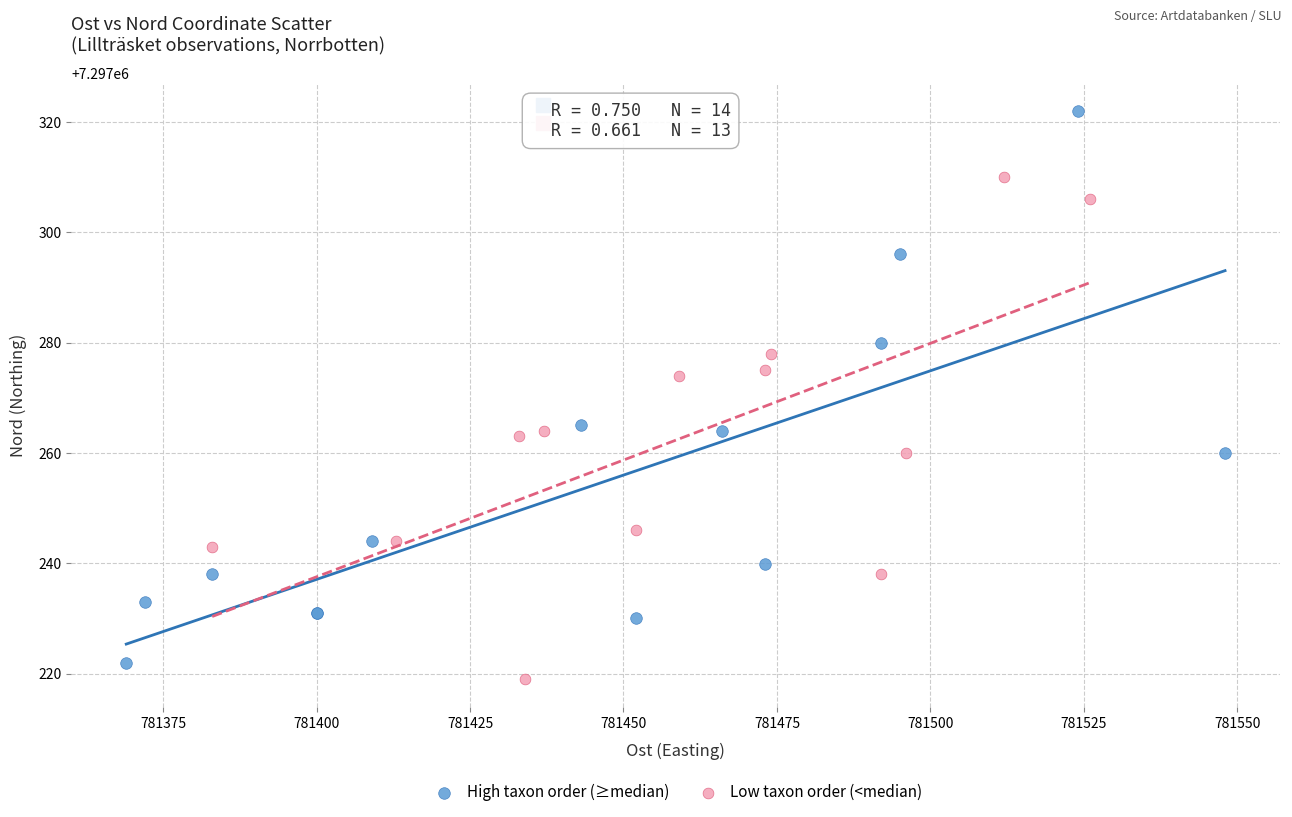

What are all the series names shown in the legend?

High taxon order (≥median), Low taxon order (<median)